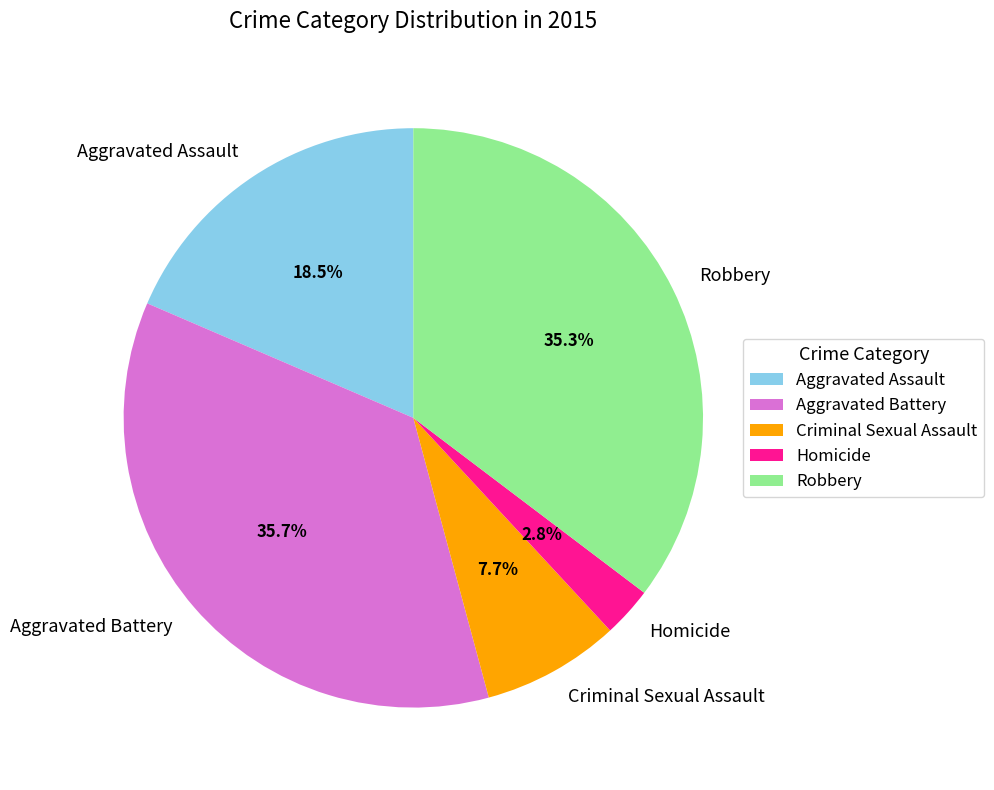

To the nearest percent, what is the difference between the Robbery and Aggravated Assault slice percentages?

17%